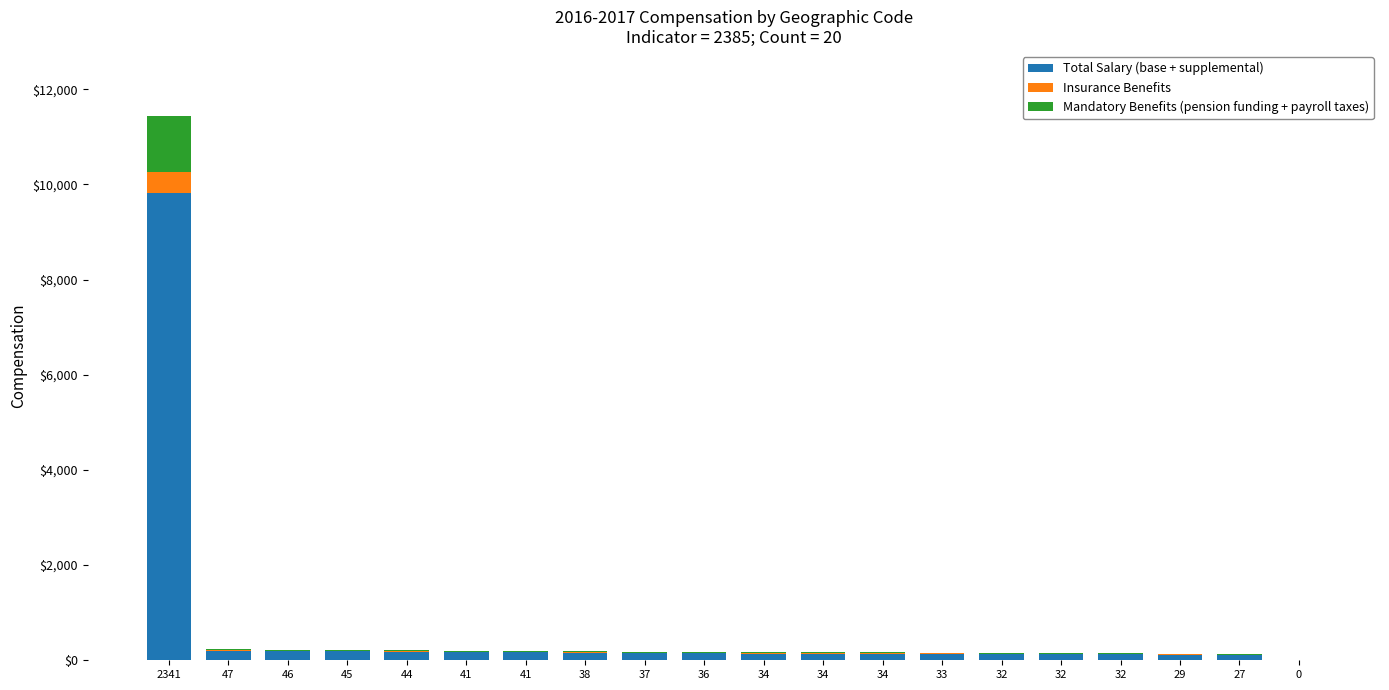

At which label does Total Salary (base + supplemental) reach its peak?

2341